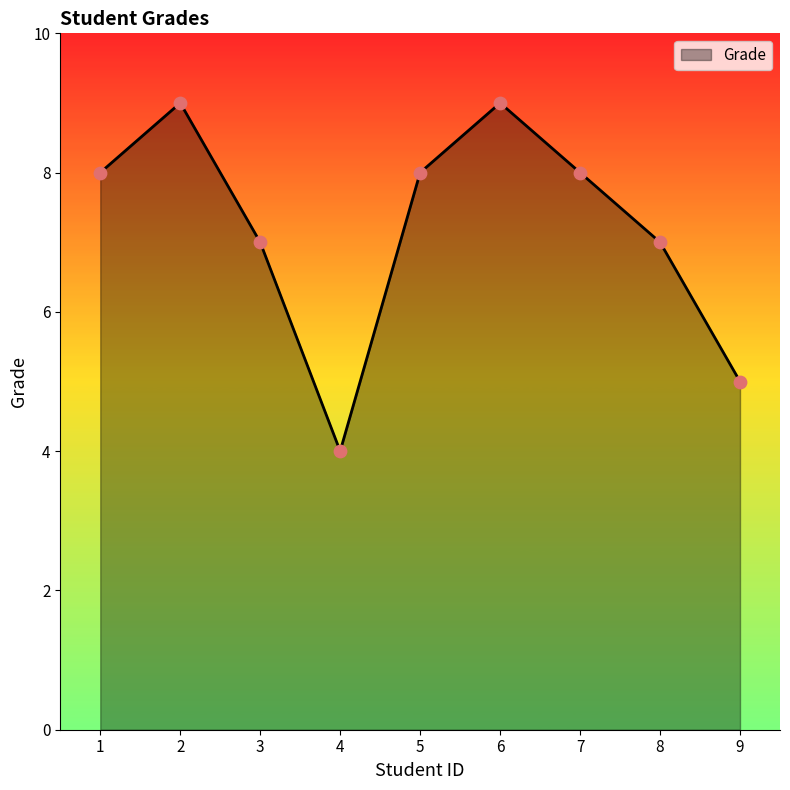

What is the change in value from 6 to 9?

-4